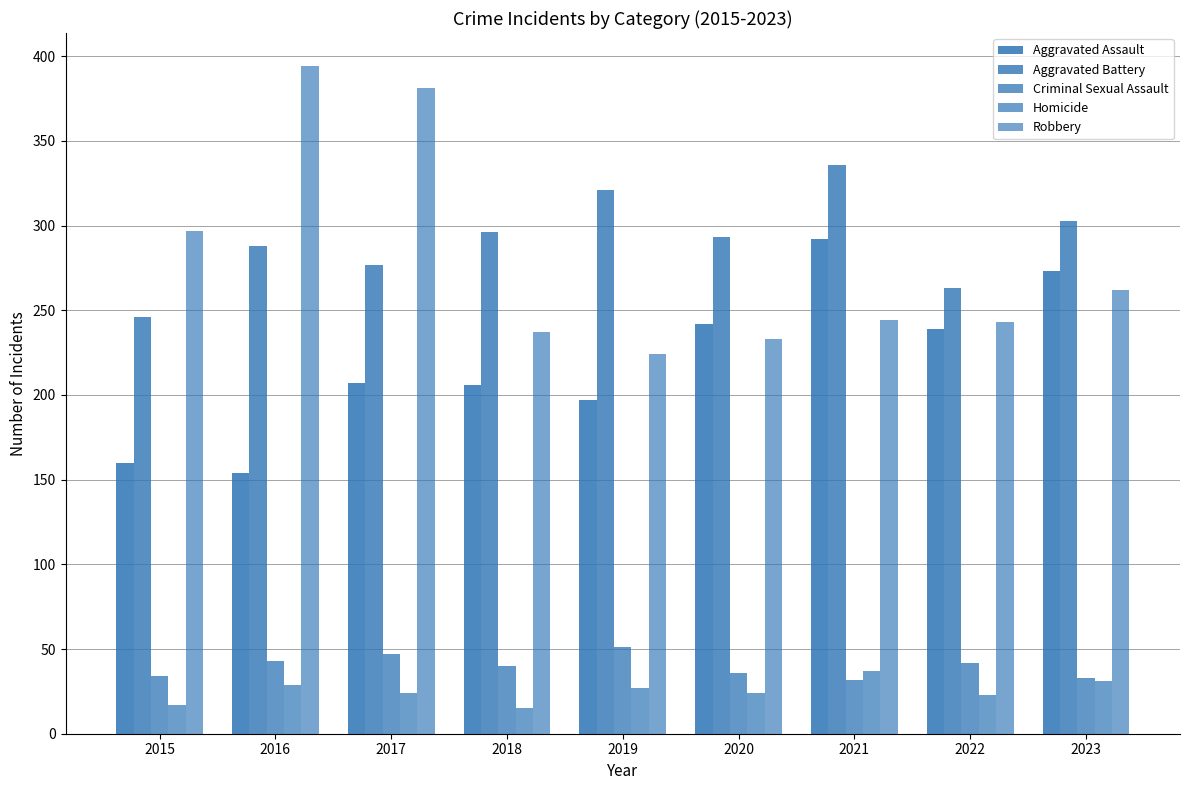

Reading left to right, list all the values displayed in this chart.

Aggravated Assault: 160	154	207	206	197	242	292	239	273
Aggravated Battery: 246	288	277	296	321	293	336	263	303
Criminal Sexual Assault: 34	43	47	40	51	36	32	42	33
Homicide: 17	29	24	15	27	24	37	23	31
Robbery: 297	394	381	237	224	233	244	243	262